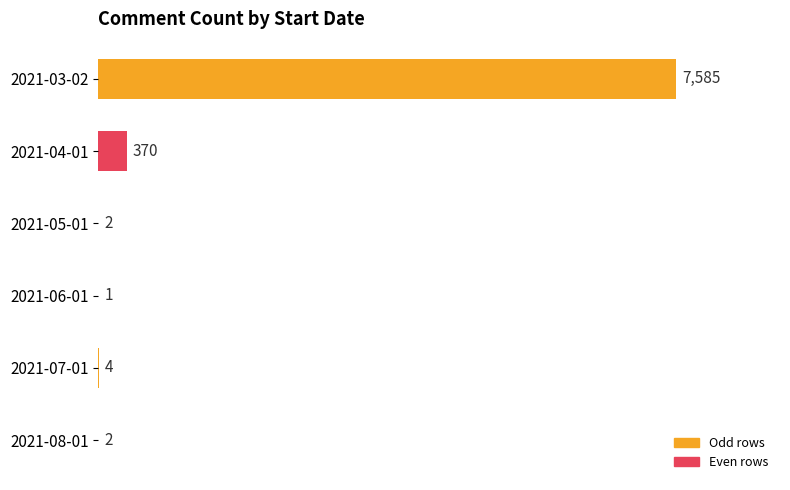

Approximately how many times larger is the value at 2021-03-02 compared to 2021-04-01?

20.5